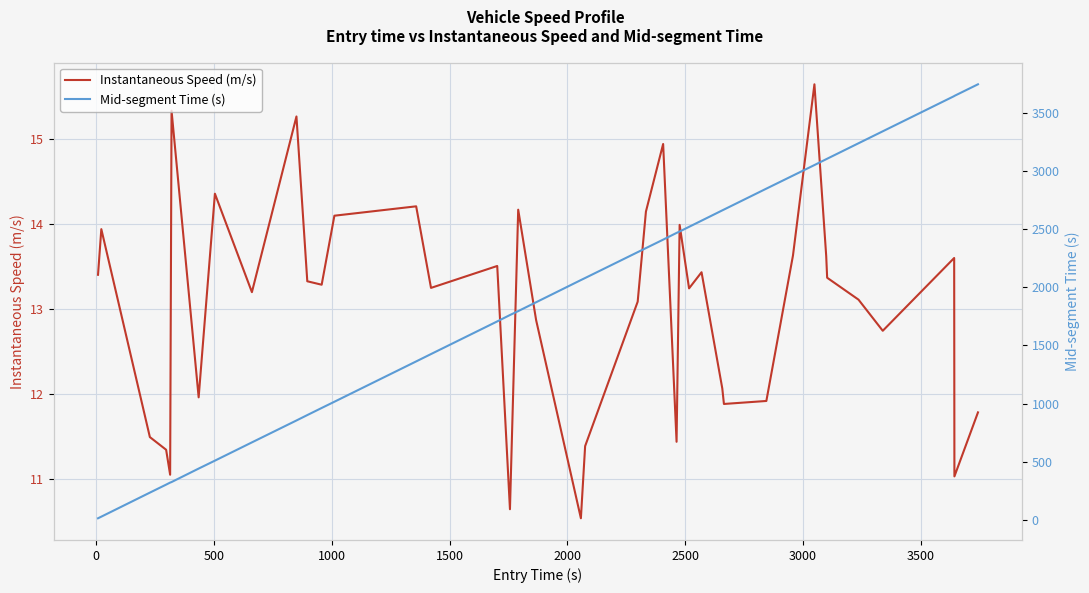

What is the highest value of the Instantaneous Speed (m/s) series?

15.6